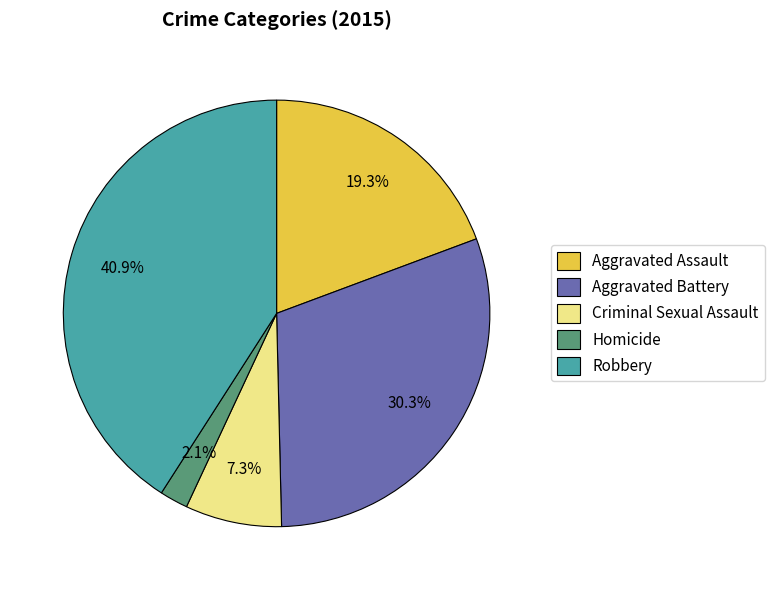

To the nearest percent, what portion does Aggravated Battery represent?

30%